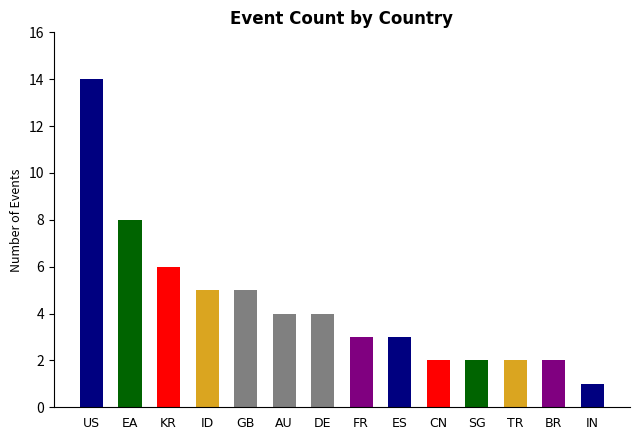

What is the average value?

4